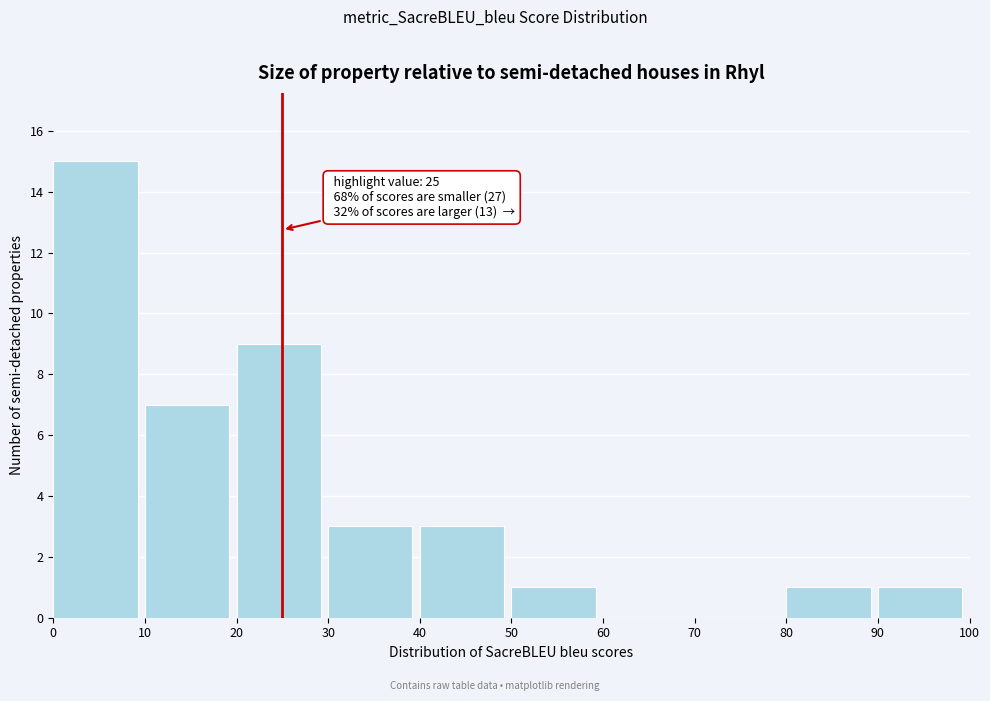

Over which range of the x-axis is the bar tallest?

0 to 10